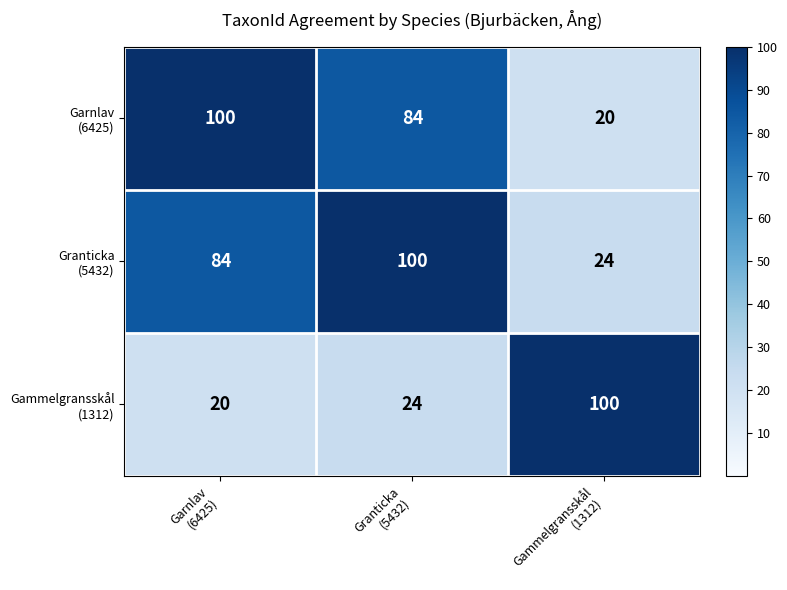

At how many categories does at least one series exceed 81?

3